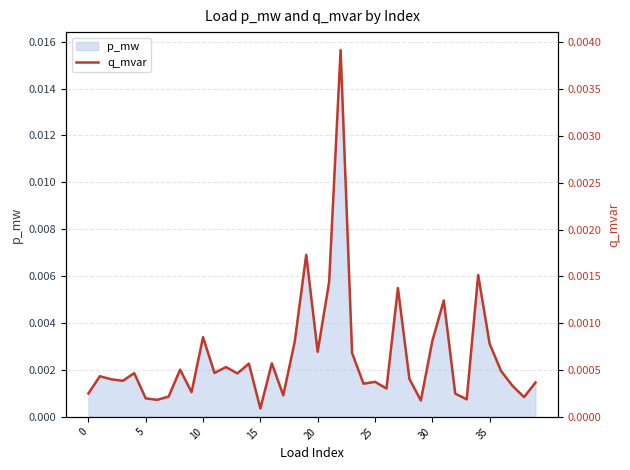

Which category has the lowest value in the p_mw series?

15